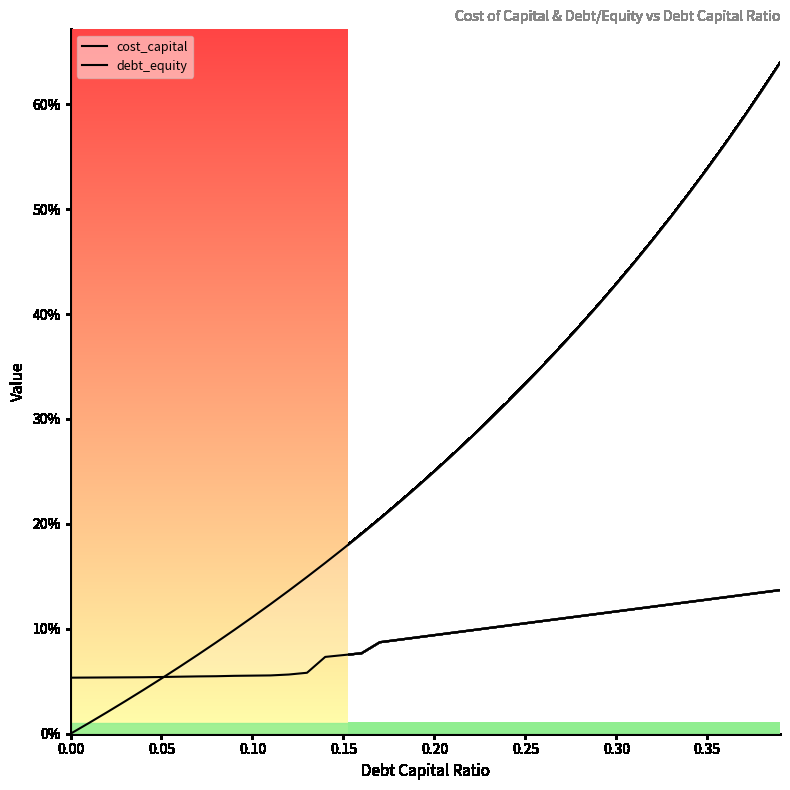

Which series has the largest total across all categories?

debt_equity